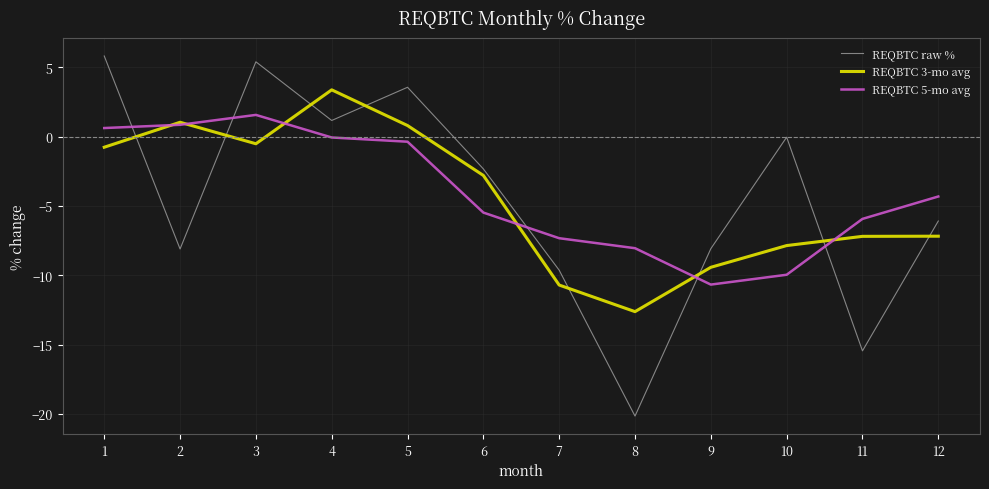

Which series has the largest range (max minus min)?

REQBTC raw %